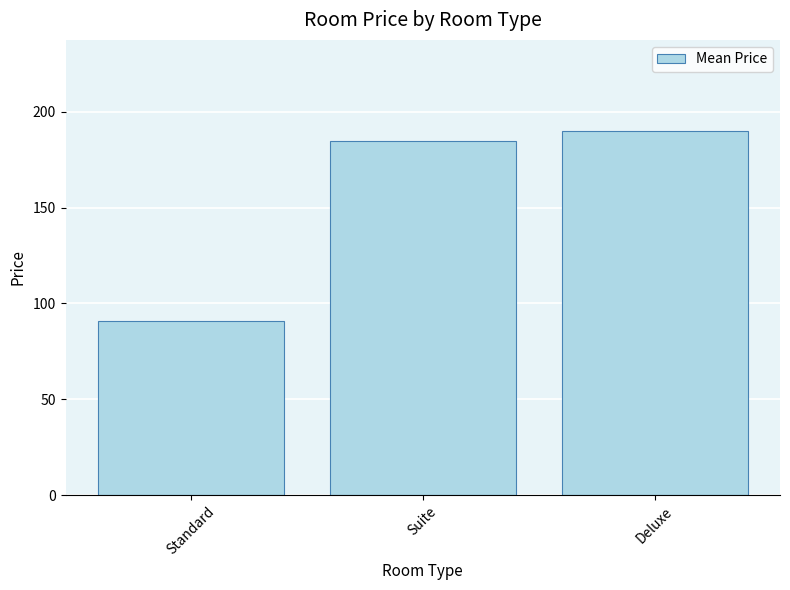

How many data points does each series have?

3